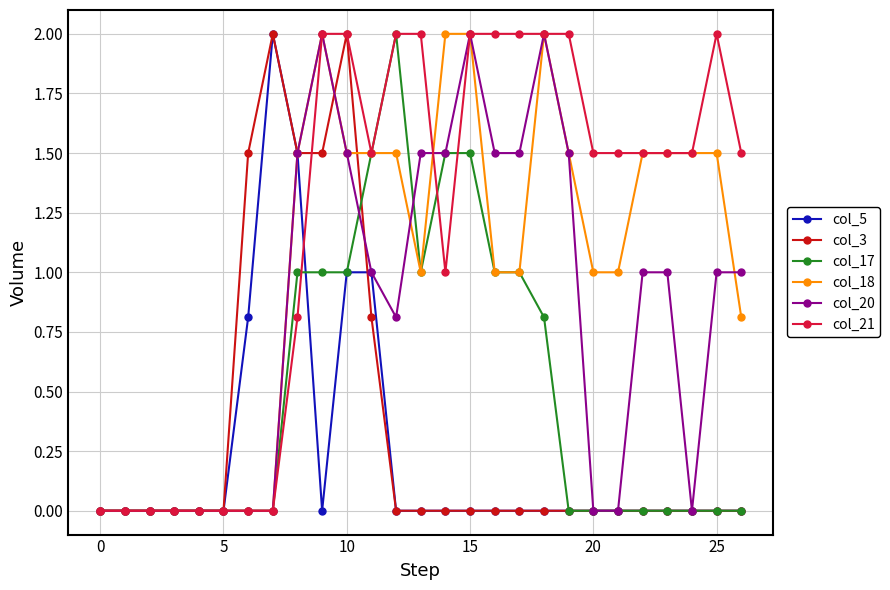

True or false: col_5 has more than 0 points higher than both neighbors.

True